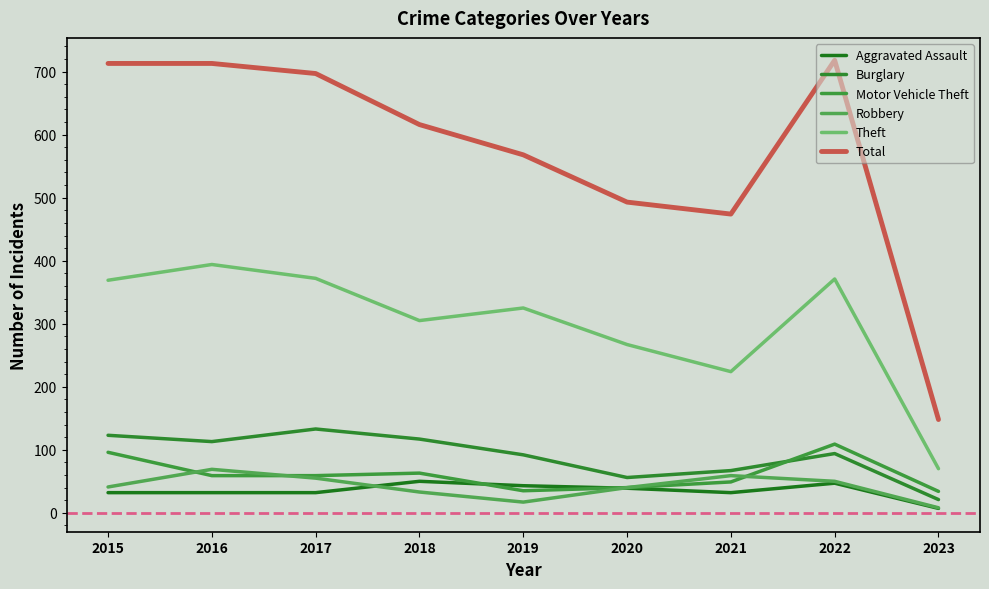

Which series changed the most between 2022 and 2023?

Total